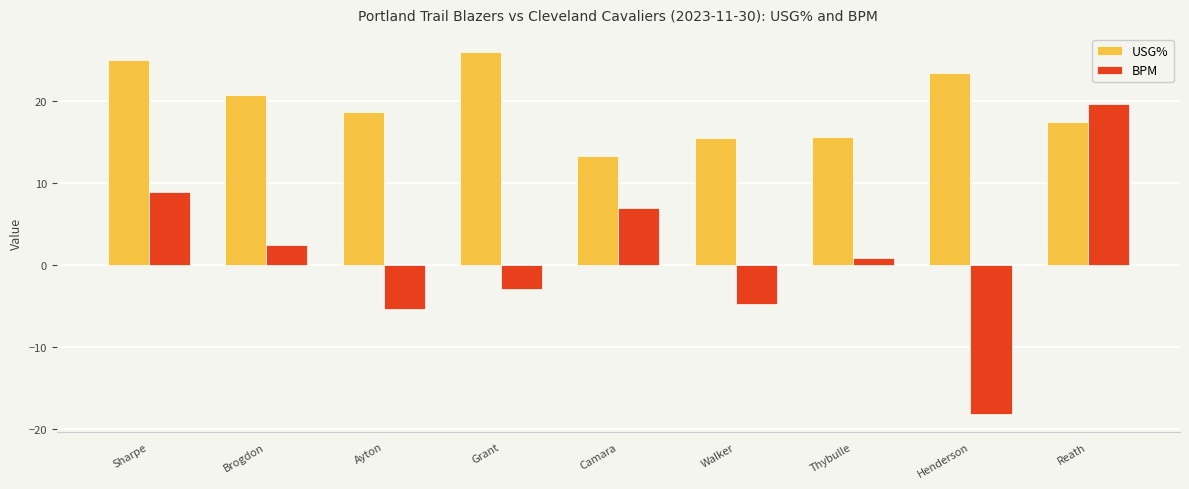

What is the difference between the maximum and minimum values in the BPM series?

37.8